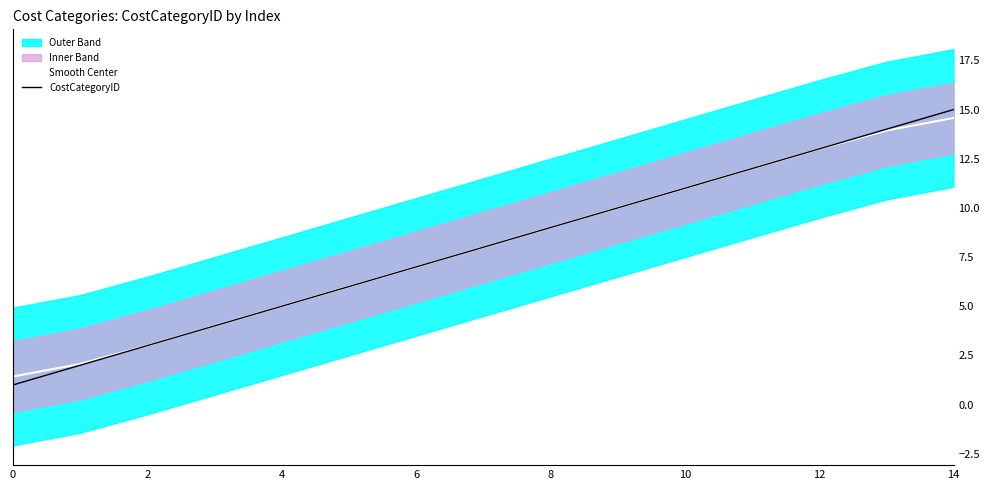

Is this an area chart (filled region under the line)?

No